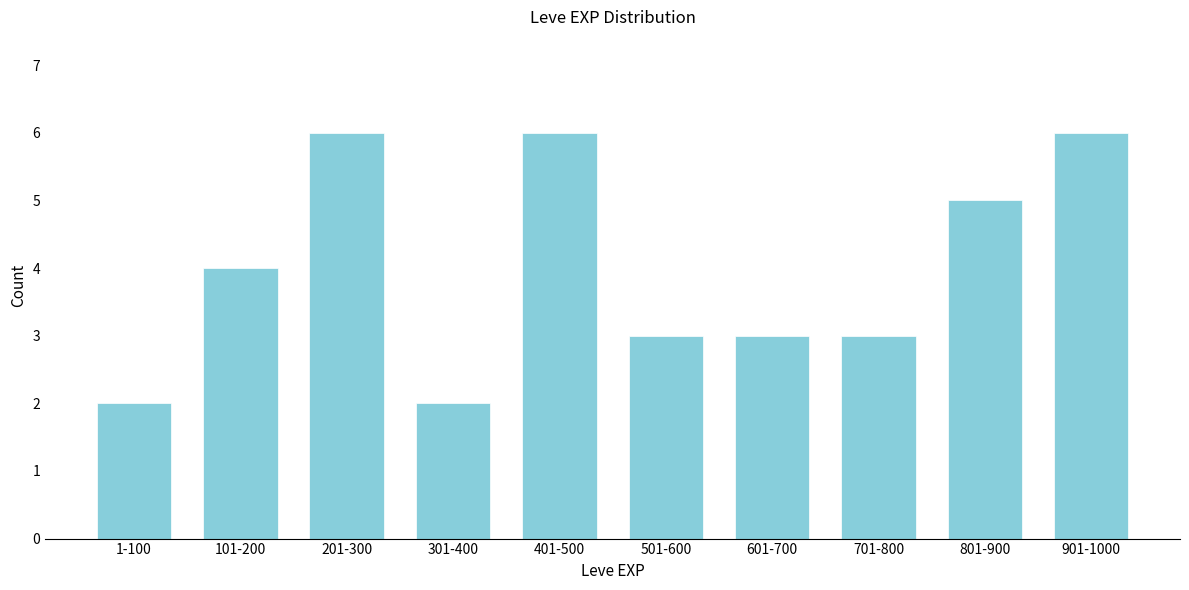

Reading right to left, transcribe all the data shown in this chart.

901-1000=6	801-900=5	701-800=3	601-700=3	501-600=3	401-500=6	301-400=2	201-300=6	101-200=4	1-100=2